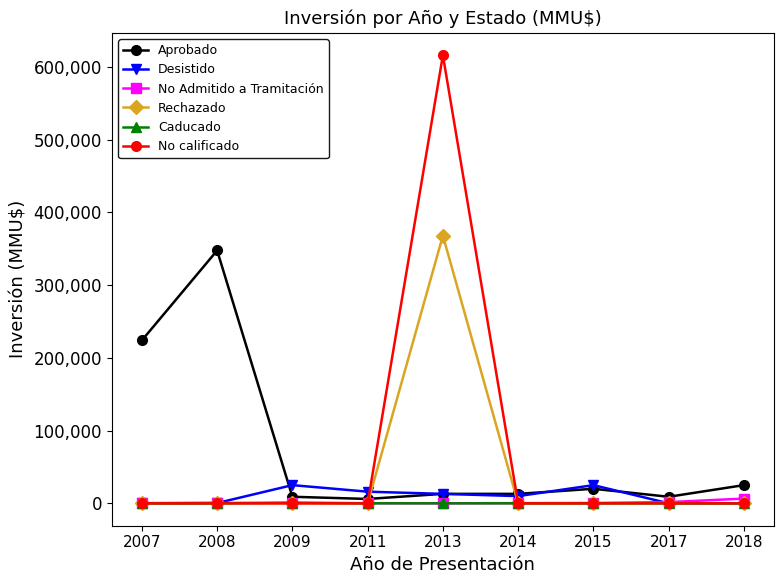

What are all the series names shown in the legend?

Aprobado, Desistido, No Admitido a Tramitación, Rechazado, Caducado, No calificado